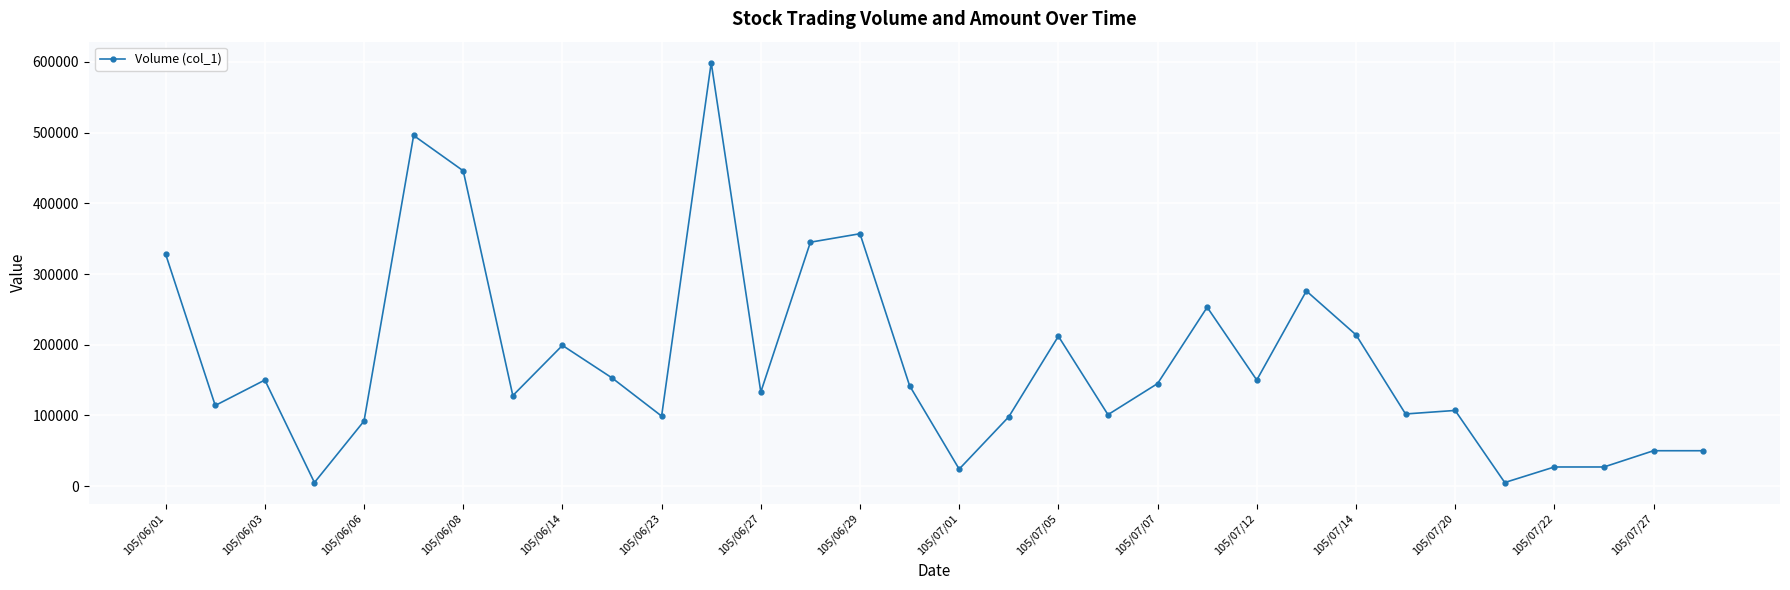

What is the difference between the maximum and minimum values?

594000